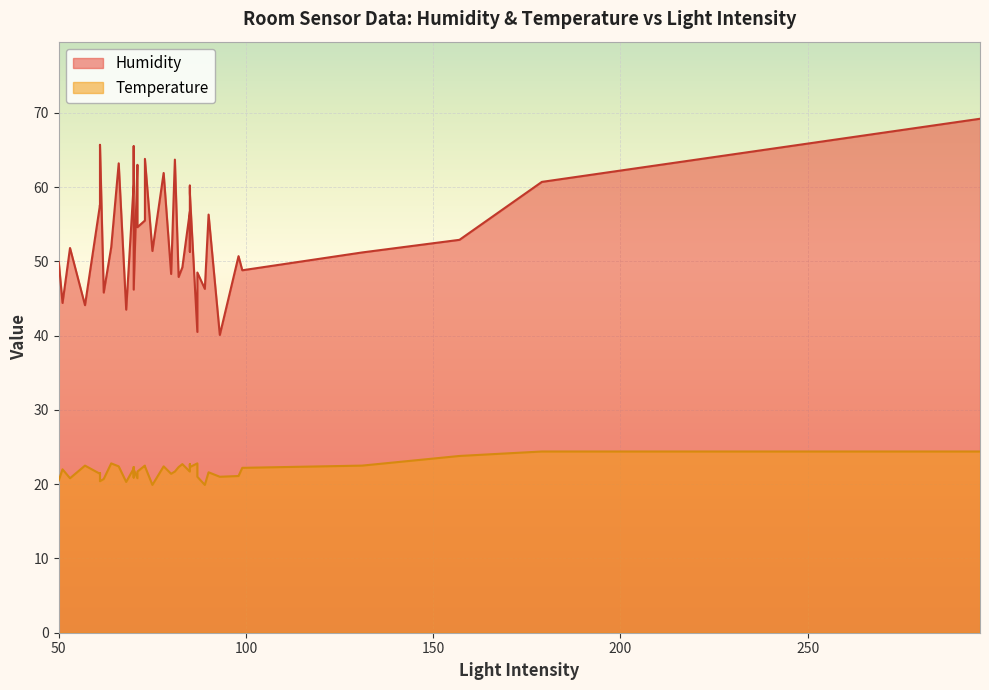

Which has a higher value, 71 or 53?

71